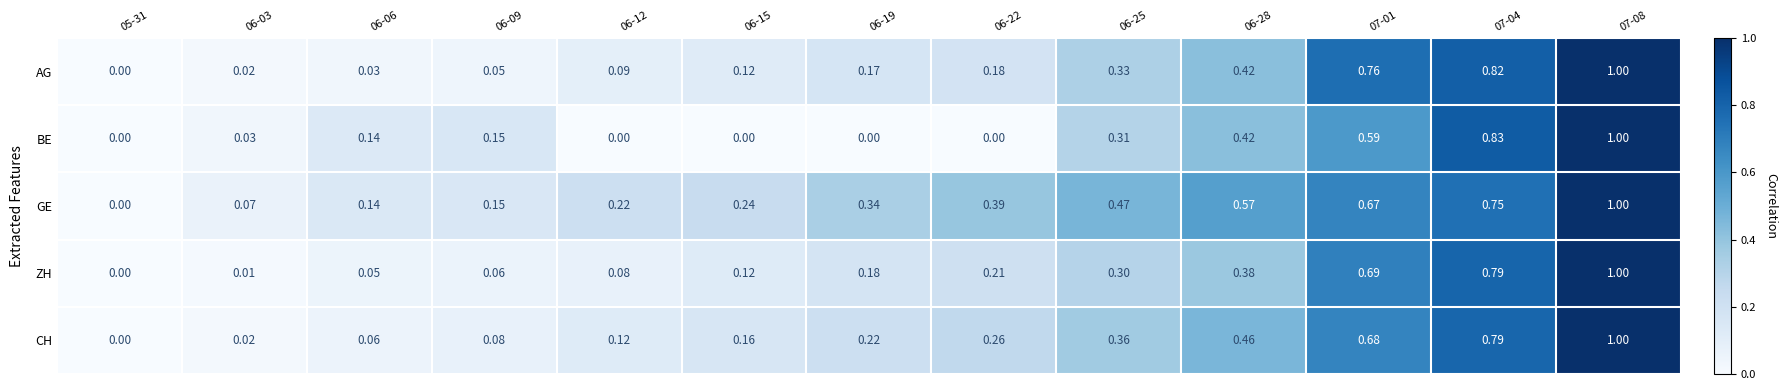

Which series has the largest total across all categories?

GE